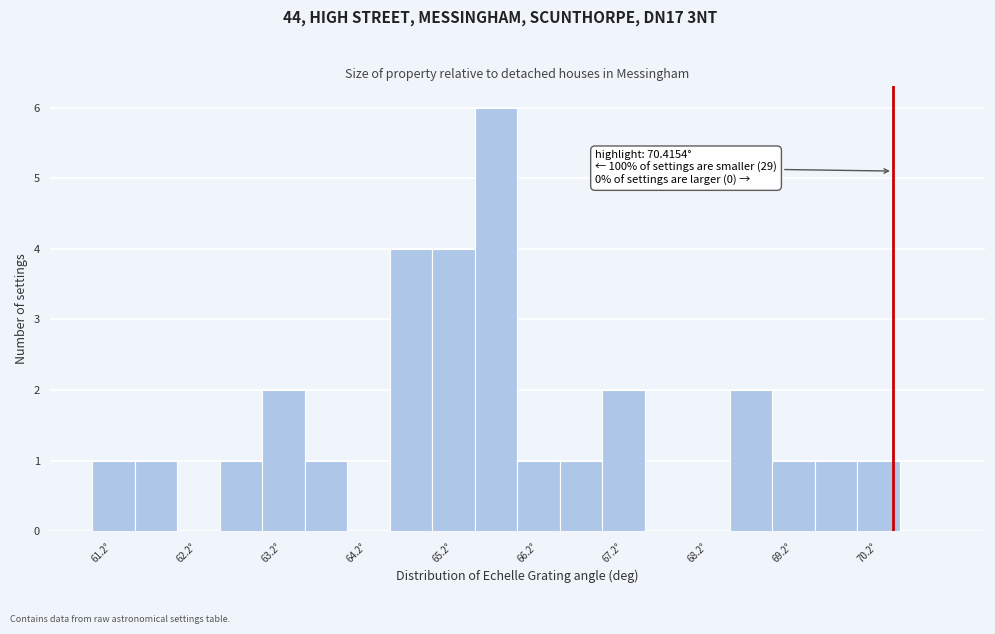

Which range on the x-axis has the tallest bar?

65.5 to 66.0